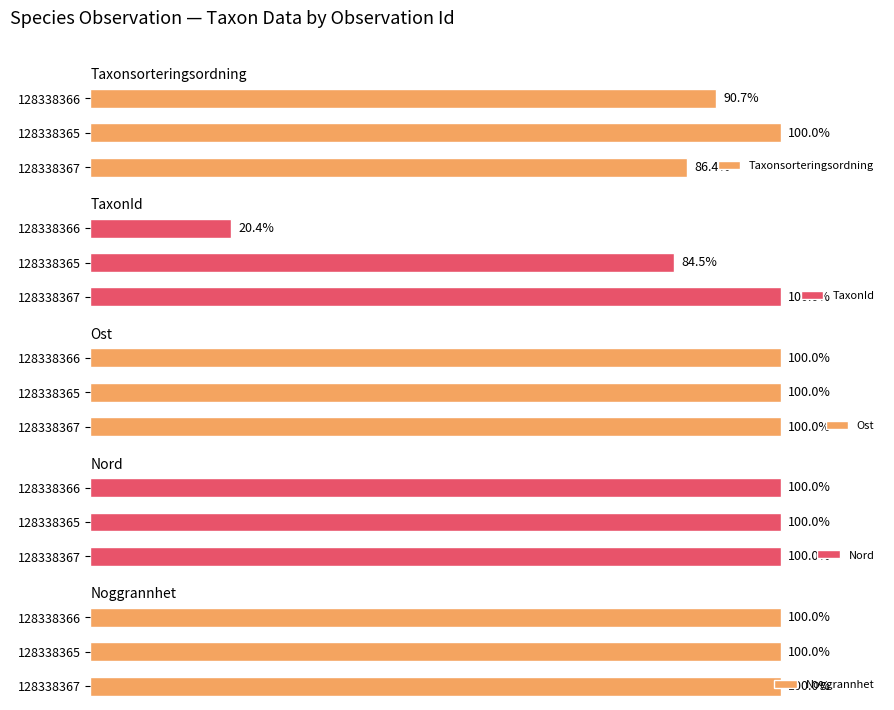

Rank the categories by Taxonsorteringsordning value from lowest to highest.

128338367, 128338366, 128338365